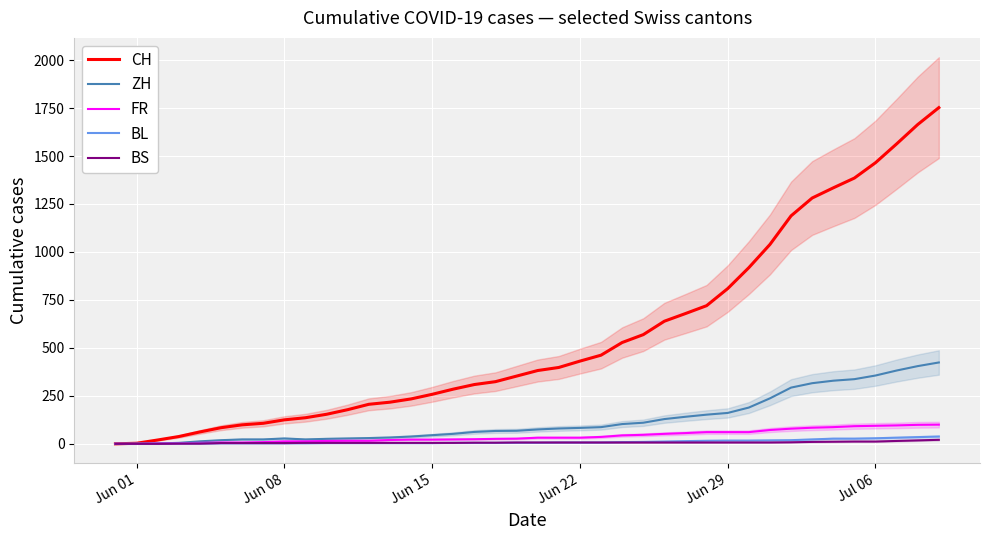

Which series has the largest range (max minus min)?

CH